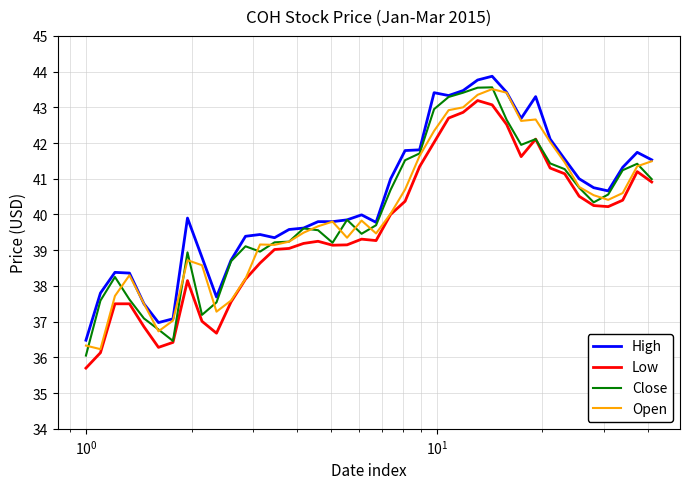

How many series are shown in this chart?

4